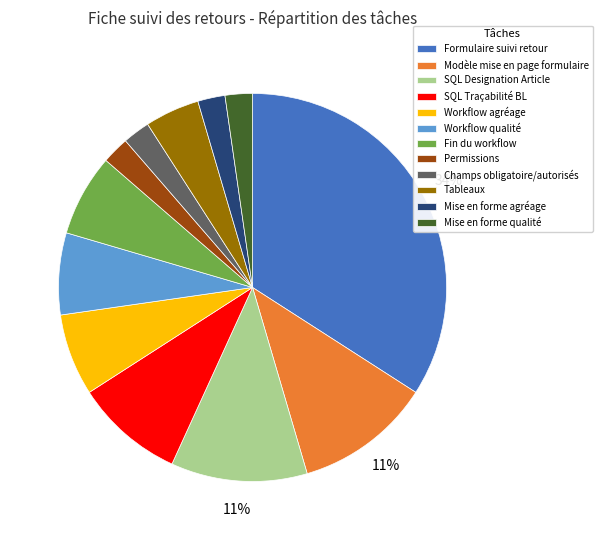

Which slice is the largest?

Formulaire suivi retour